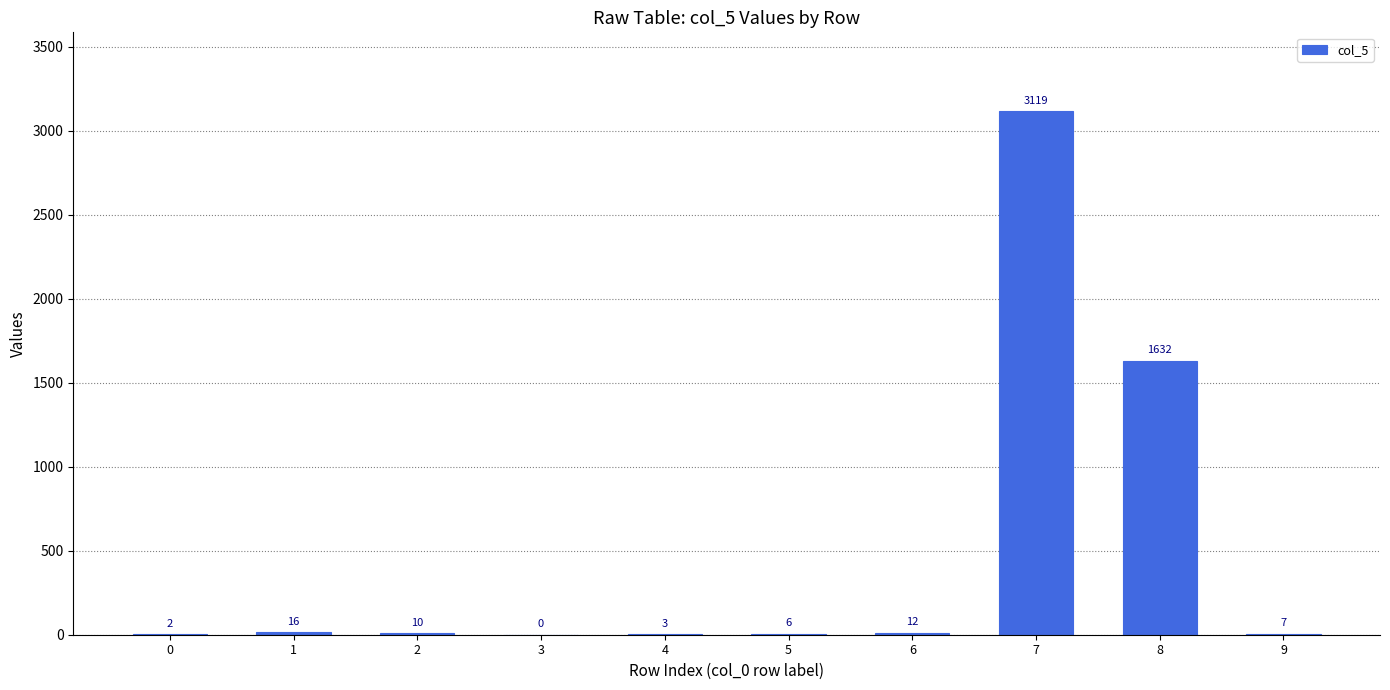

Reading left to right, extract all data points from this chart.

2	16	10	0	3	6	12	3119	1632	7